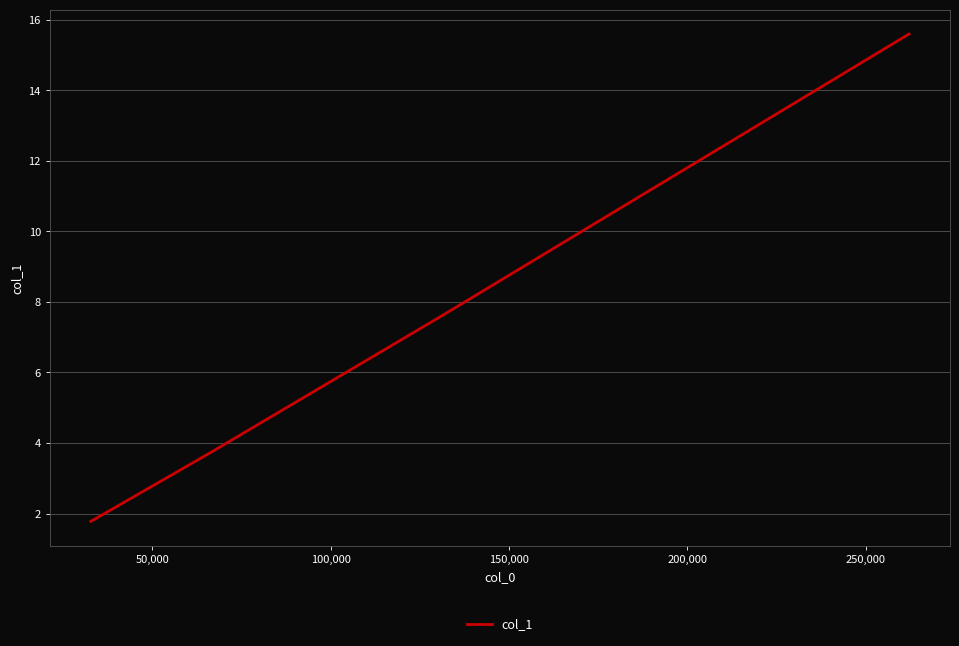

What is the maximum value shown in the chart?

15.6